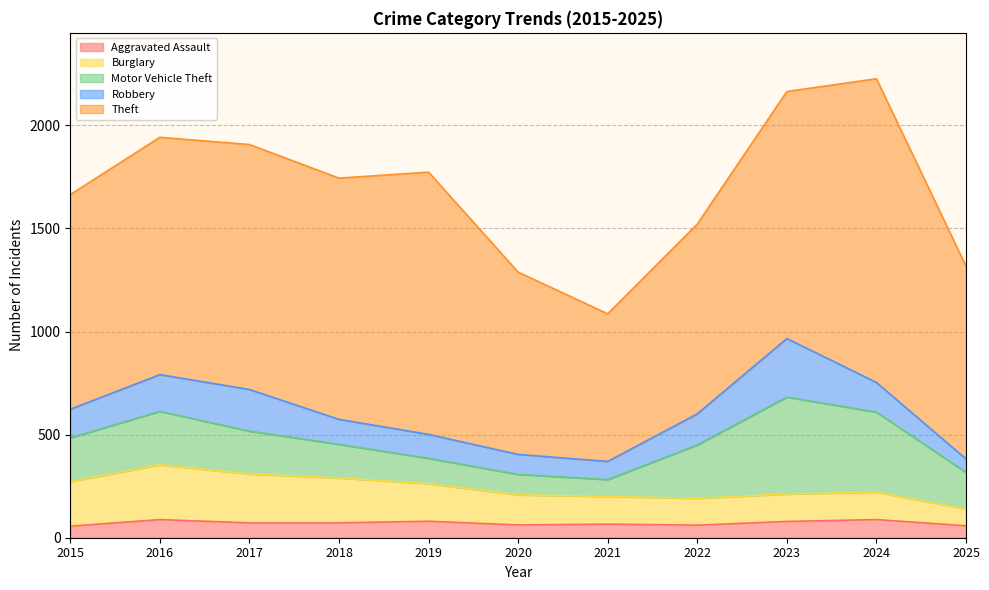

What is the approximate value of Robbery at 2016, to the nearest 50?

200